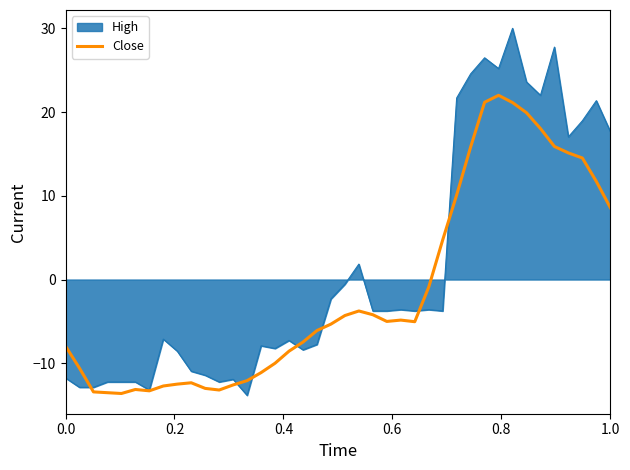

Which series has the largest range (max minus min)?

High